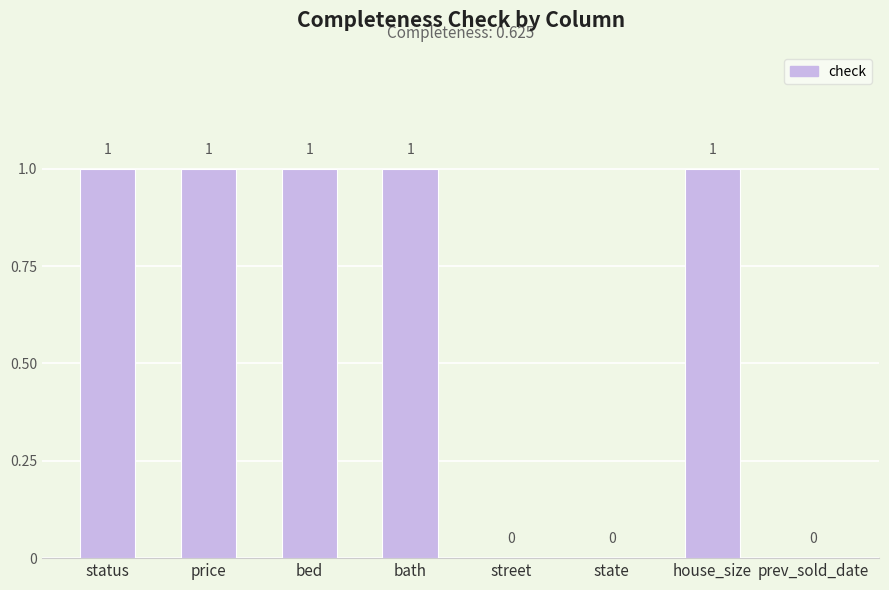

What is the average value?

1